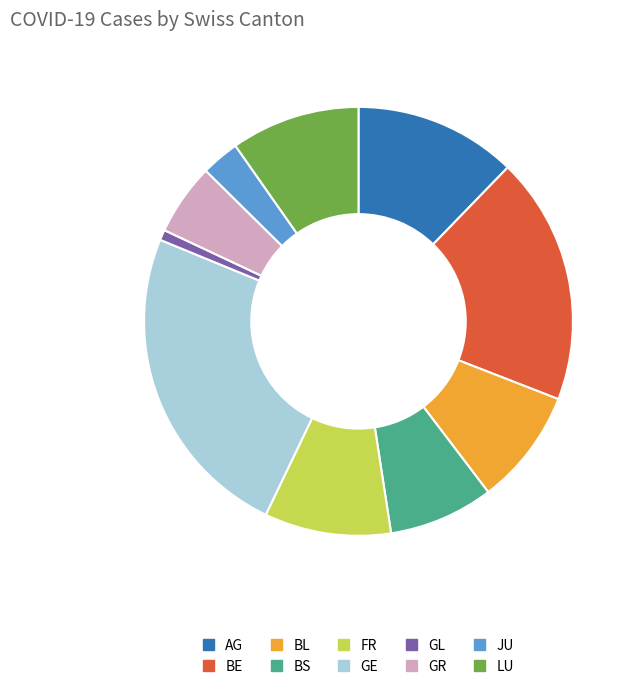

Is the sum of GE and JU greater than half?

No